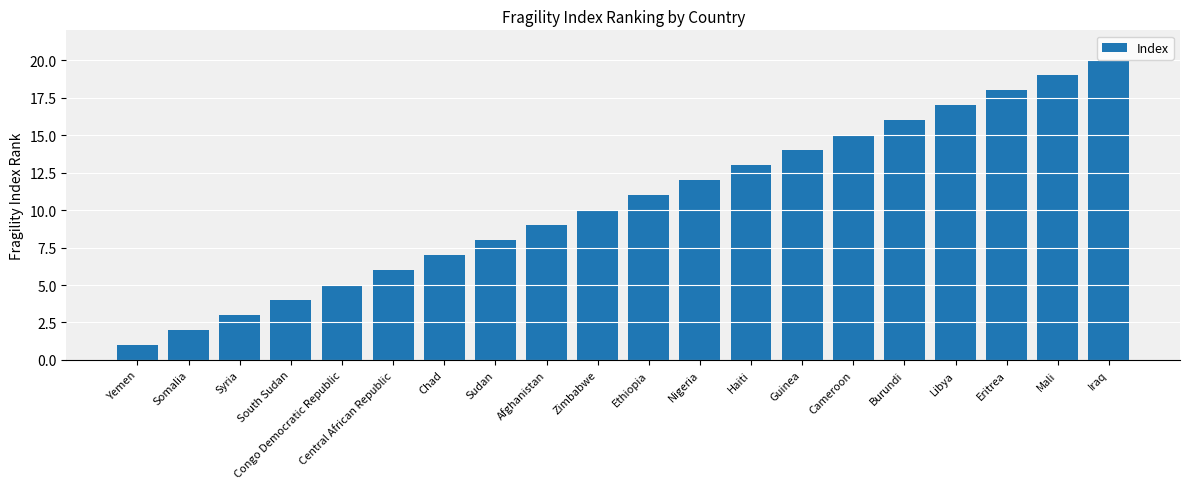

What is the change in value from Somalia to Congo Democratic Republic?

+3